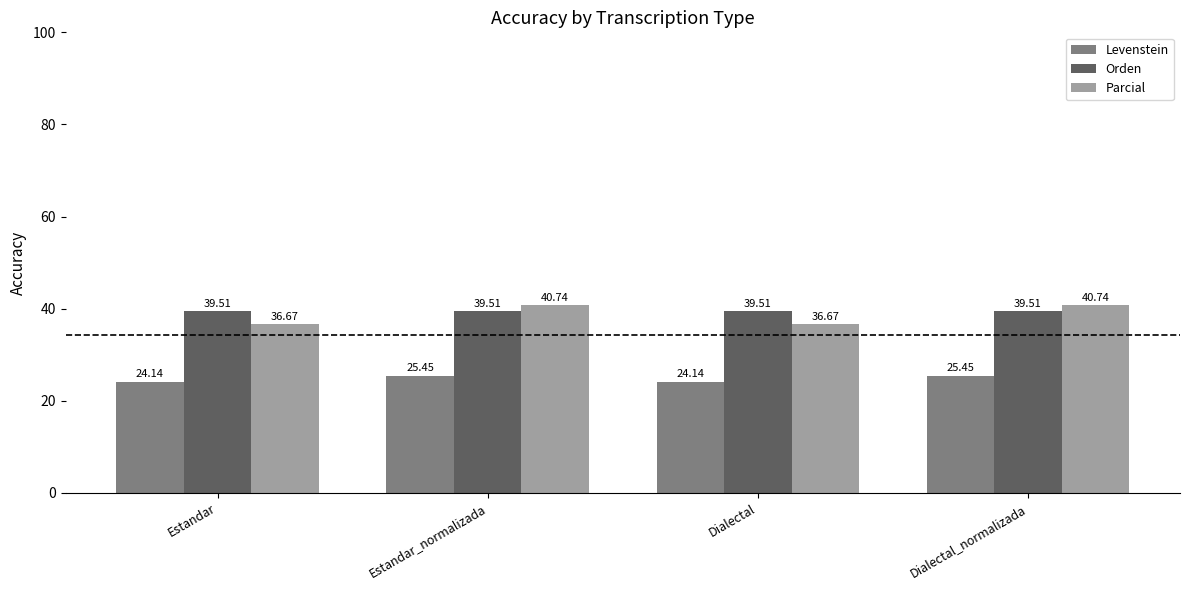

Which series has the largest total across all categories?

Orden